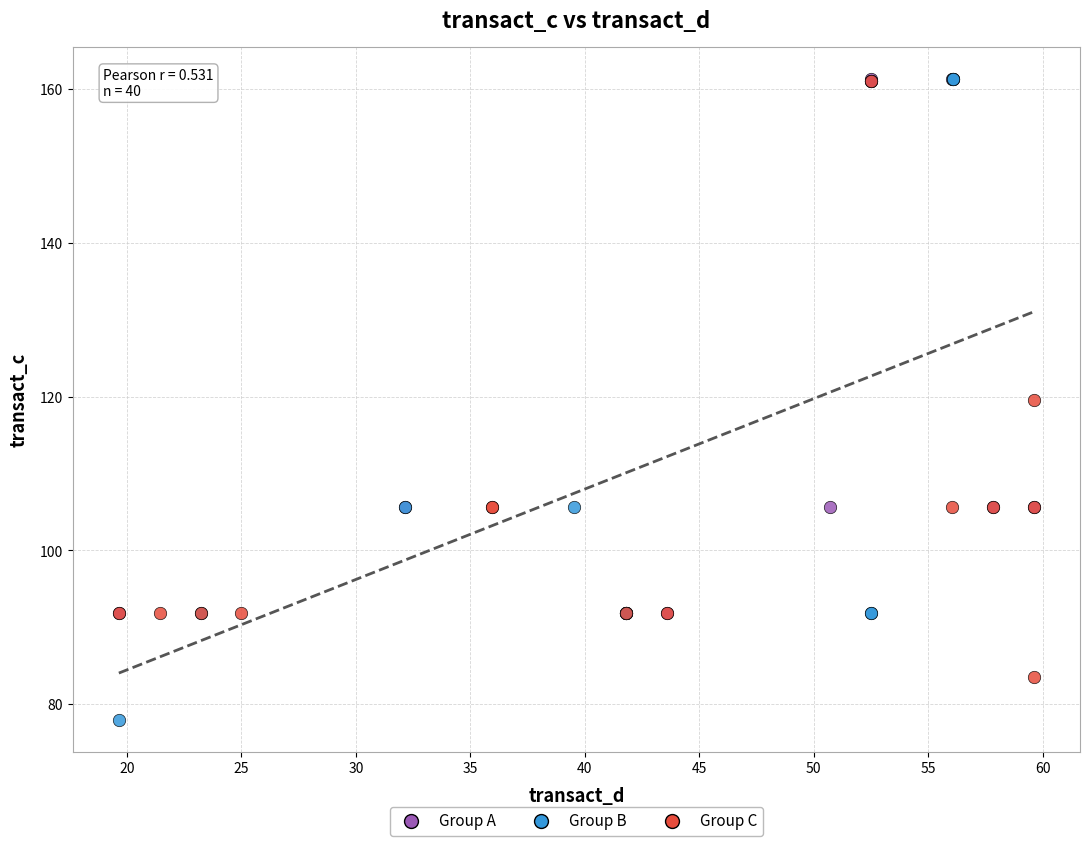

Which series reaches the minimum Y coordinate?

Group B